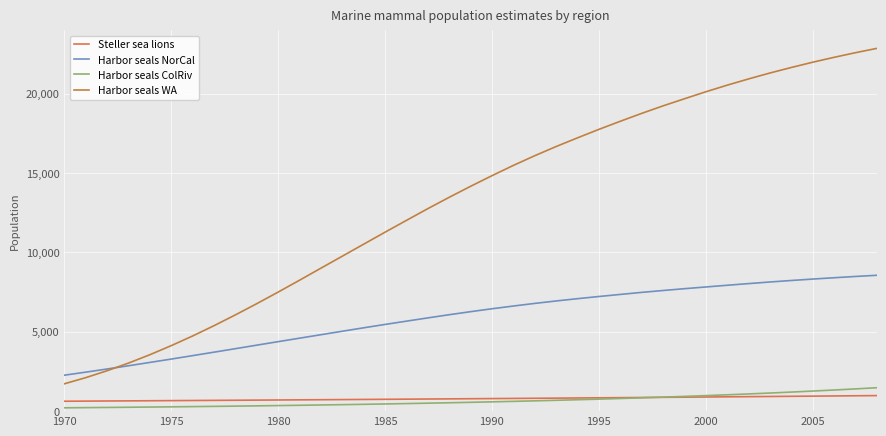

What is the sum of all Harbor seals WA values?

517011.3